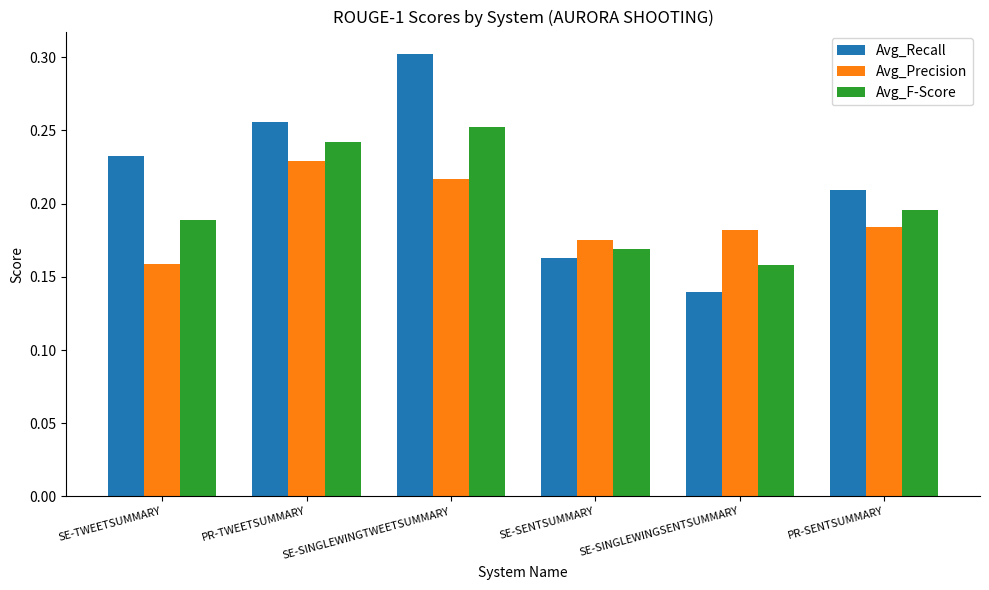

Which label corresponds to the smallest value in the chart?

SE-SINGLEWINGSENTSUMMARY